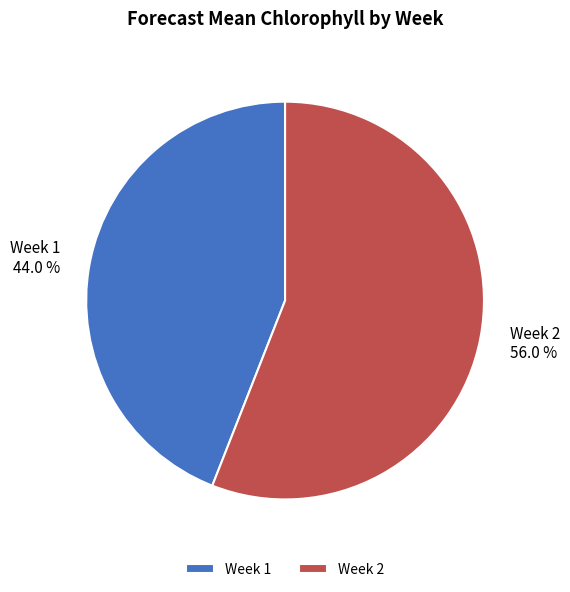

What is the smallest slice in the pie chart?

Week 1